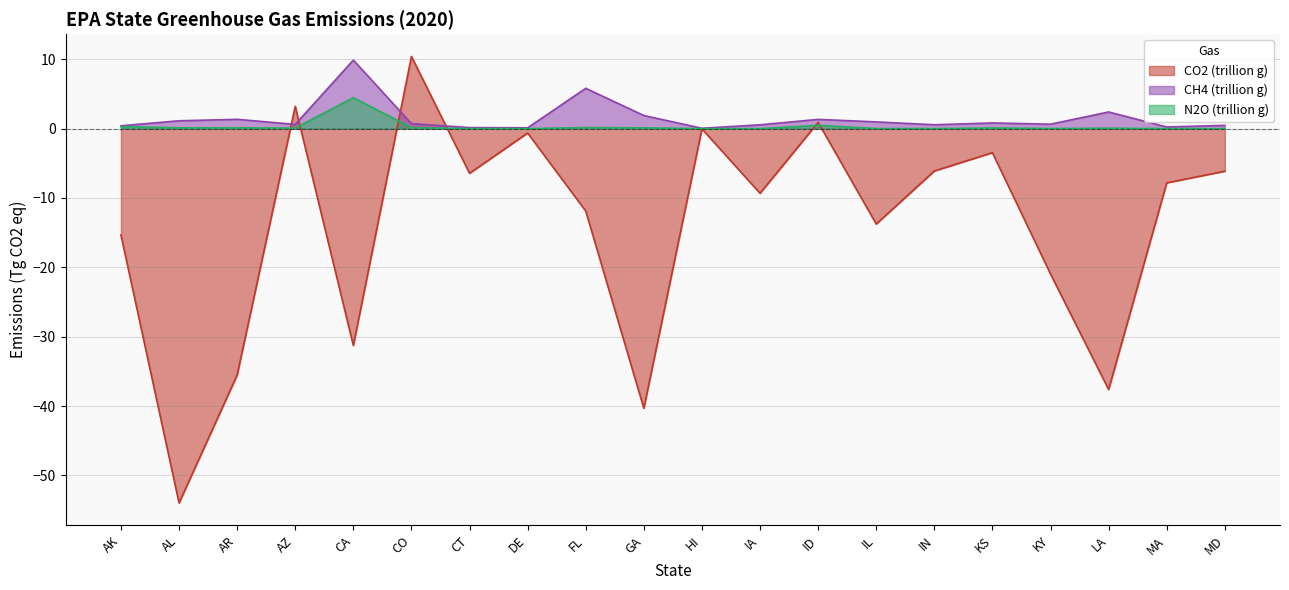

How many interior local peaks does the CO2 (trillion g) series have?

6